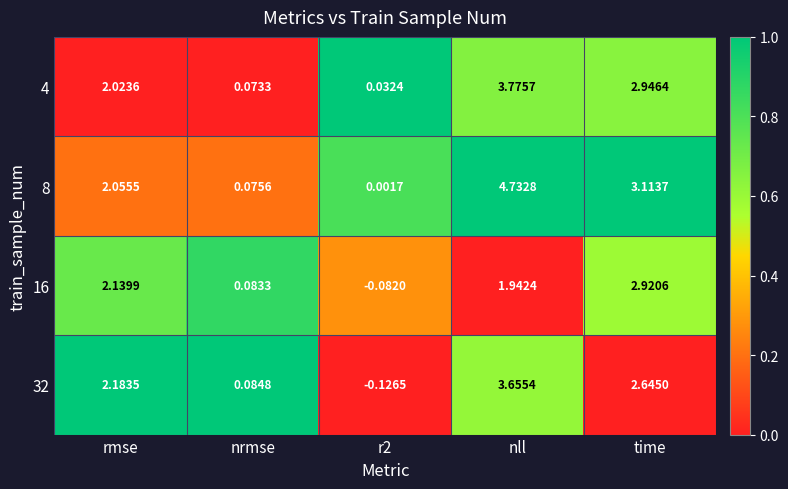

Which category has the highest value in the 32 series?

nll